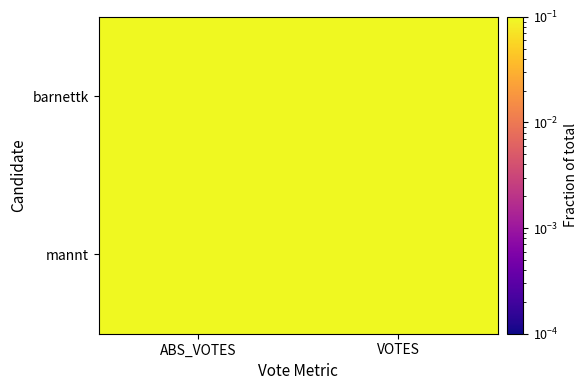

Count the number of categories in the chart.

2